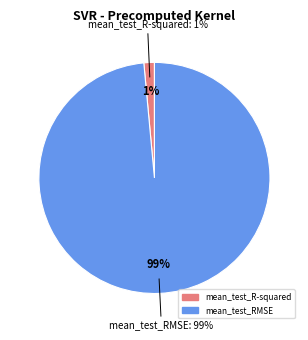

What is the change in value from mean_test_R-squared to mean_test_RMSE?

+21.4